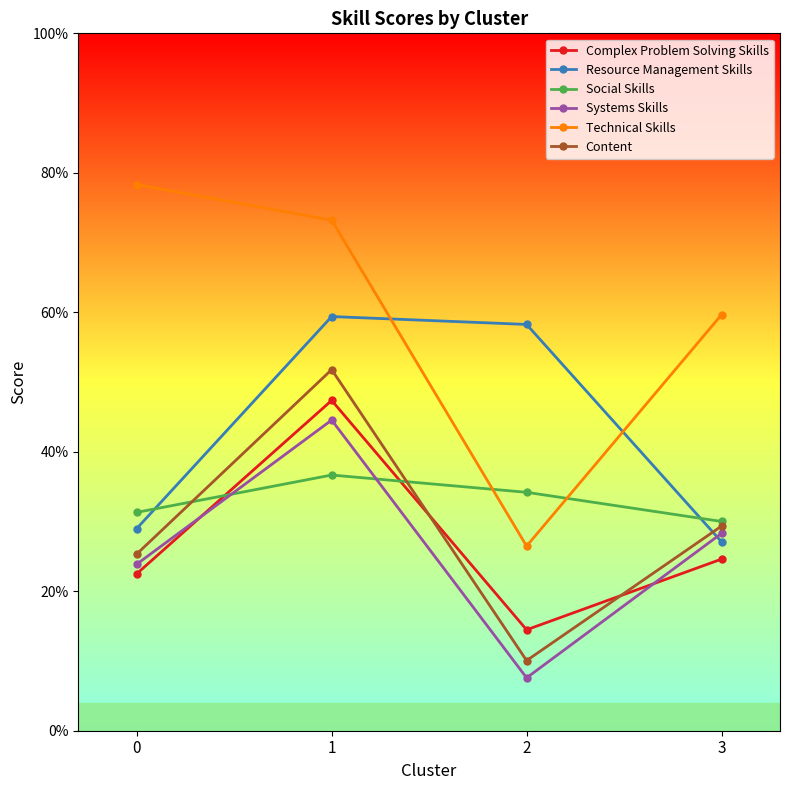

Is this an area chart (filled region under the line)?

No